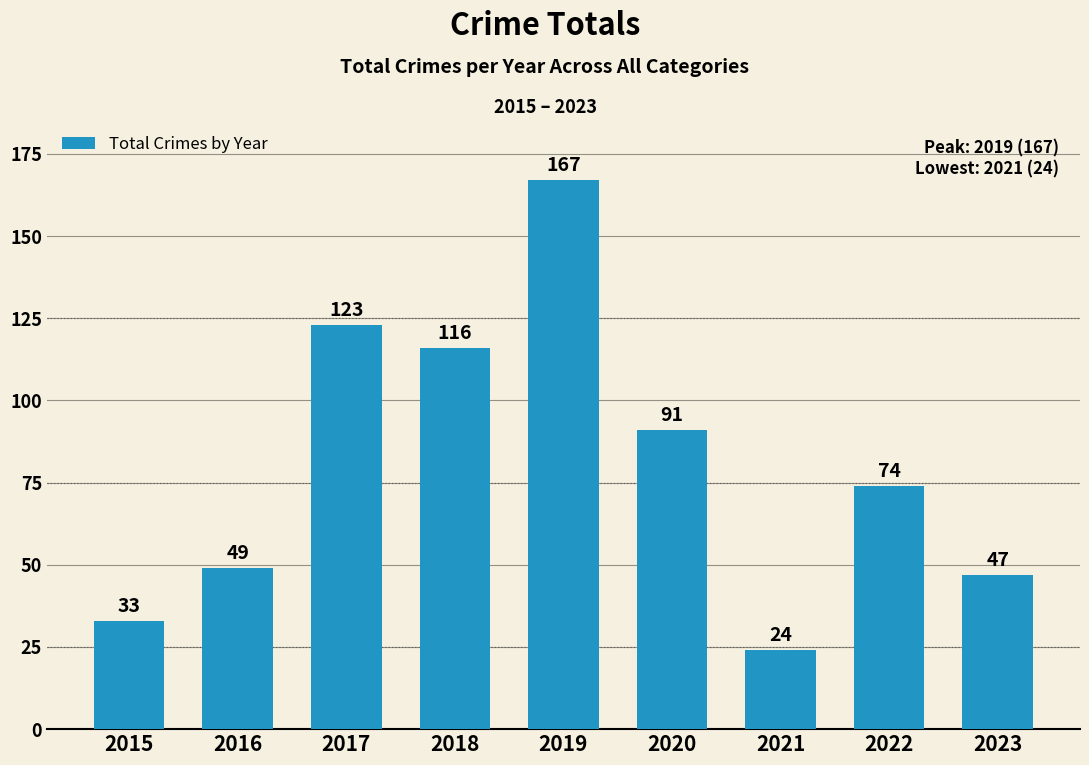

List the labels in order of value, largest first.

2019, 2017, 2018, 2020, 2022, 2016, 2023, 2015, 2021